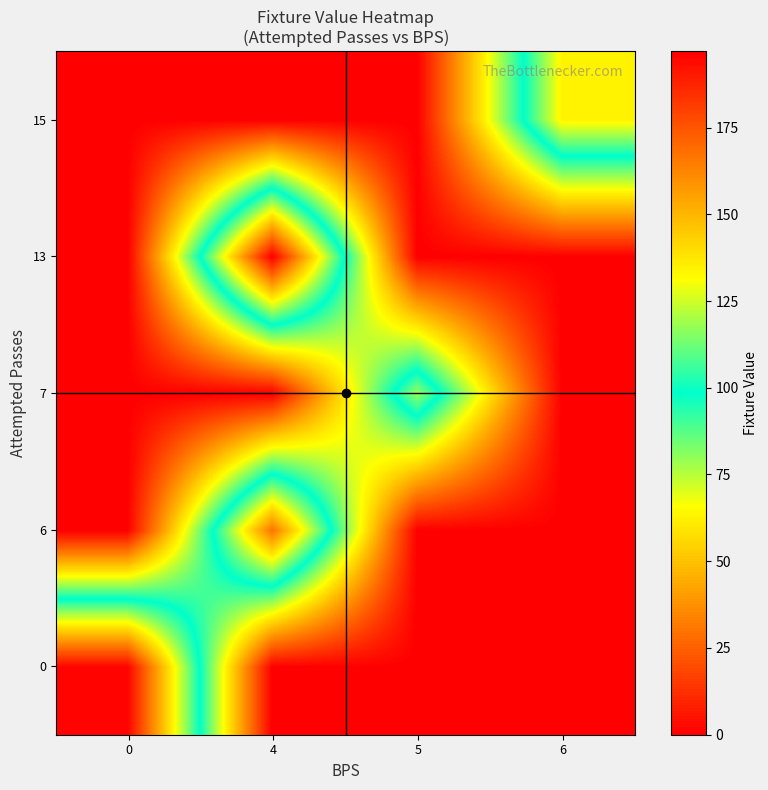

Reading left to right, list all the values displayed in this chart.

0: 0=195.8	4=0.0	5=0.0	6=0.0
6: 0=0.0	4=167.0	5=0.0	6=0.0
7: 0=0.0	4=0.0	5=118.0	6=0.0
13: 0=0.0	4=197.0	5=0.0	6=0.0
15: 0=0.0	4=0.0	5=0.0	6=134.0